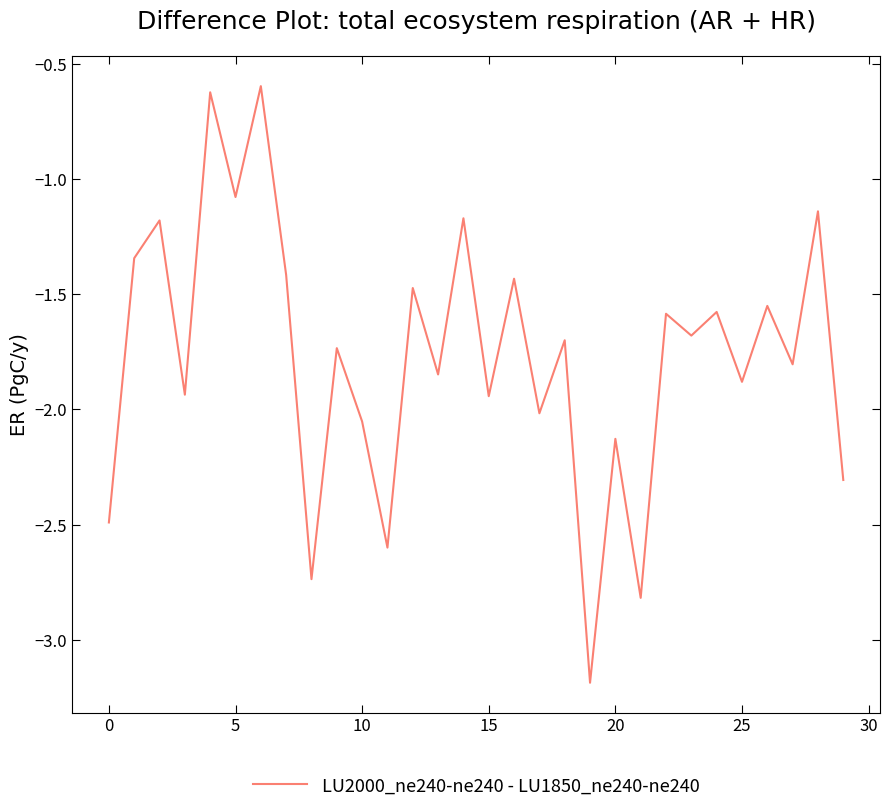

How many categories are shown in the chart?

30